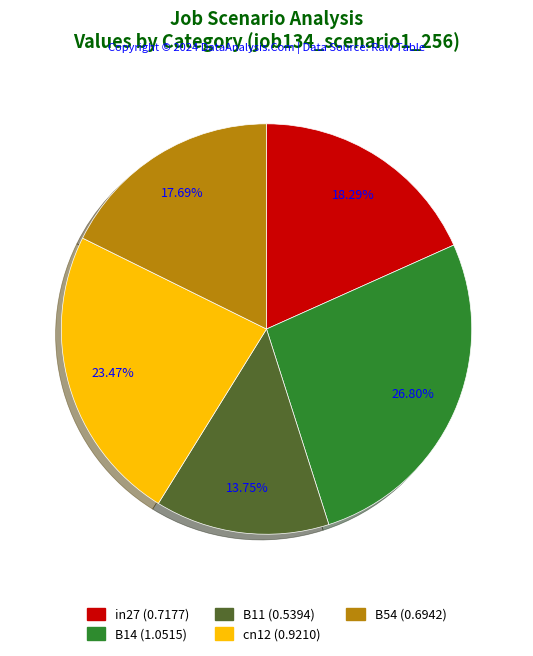

Combined, do B54 and B11 account for over 50%?

No